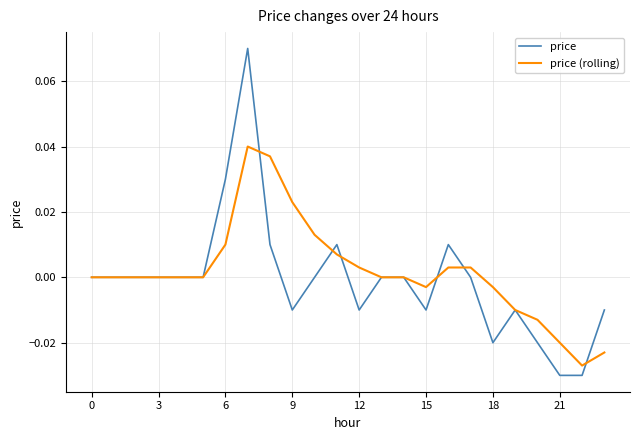

Which series has the widest spread of values?

price